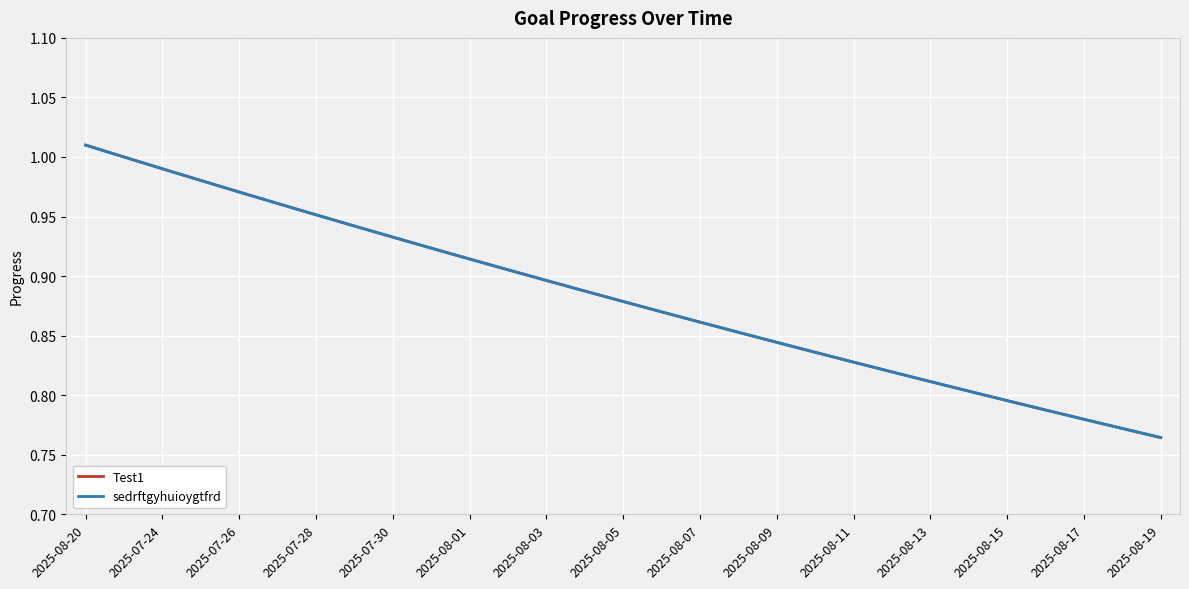

Does the chart display data point markers on the line(s)?

No